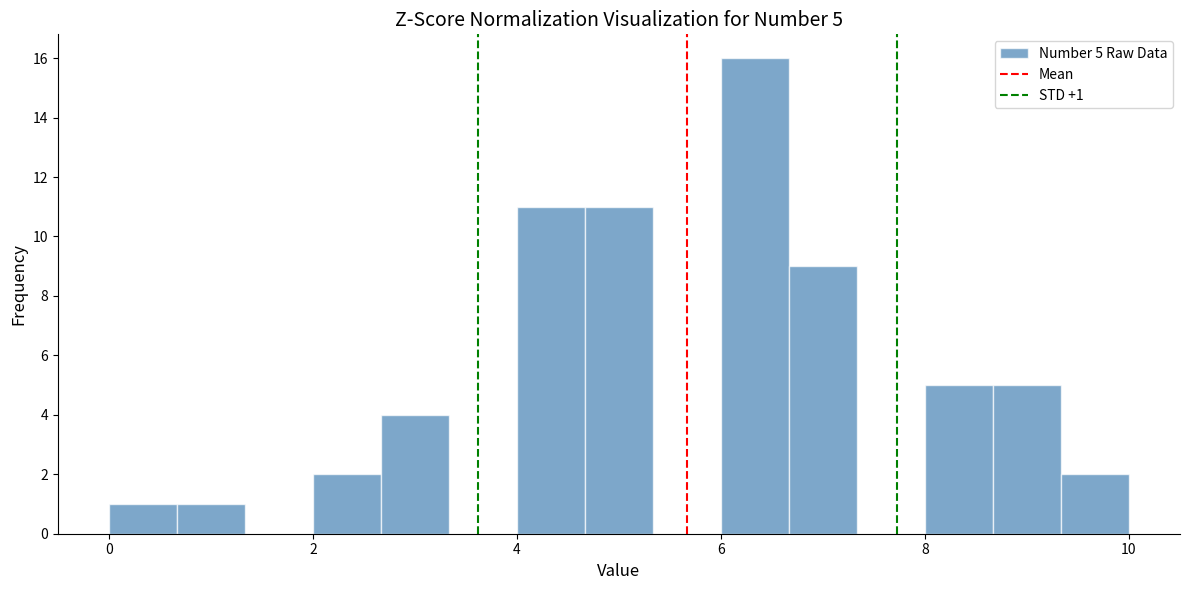

Around what value on the x-axis is the tallest bar? Give the approximate position of its centre, as read against the axis.

6.4